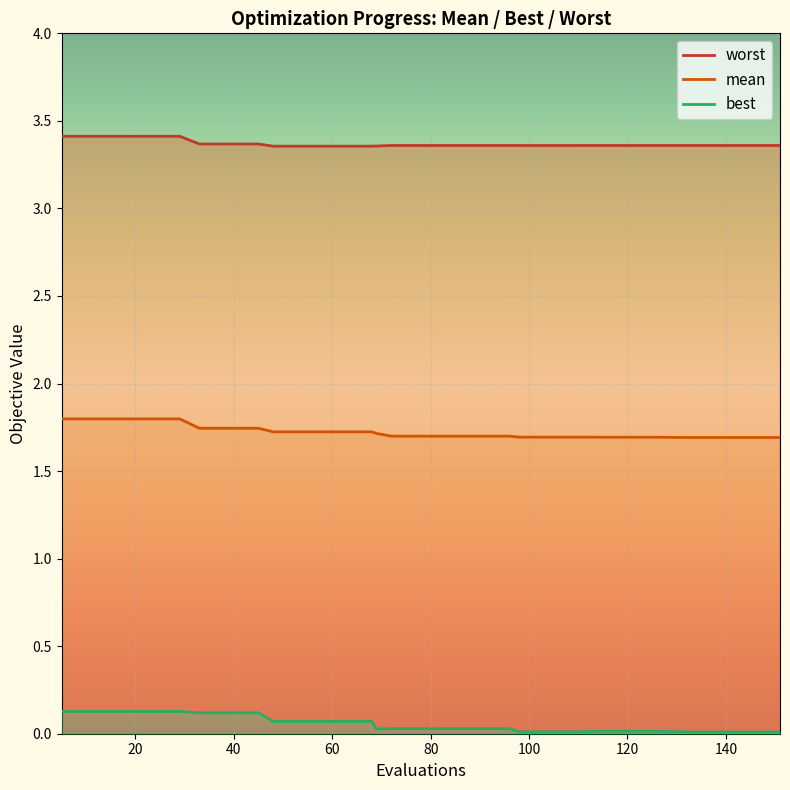

The best series shows 0.0 at 80. True or false?

False